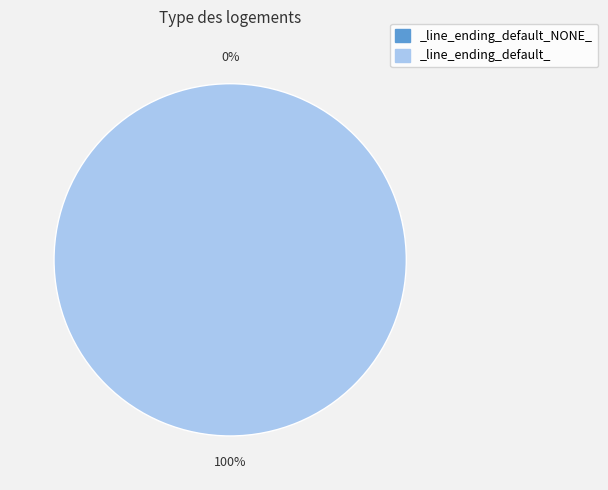

Which has a higher value, _line_ending_default_ or _line_ending_default_NONE_?

_line_ending_default_